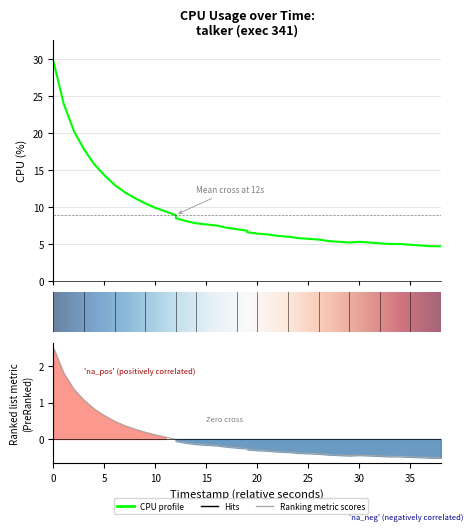

What is the sum of the values at 35 and 19?

11.8